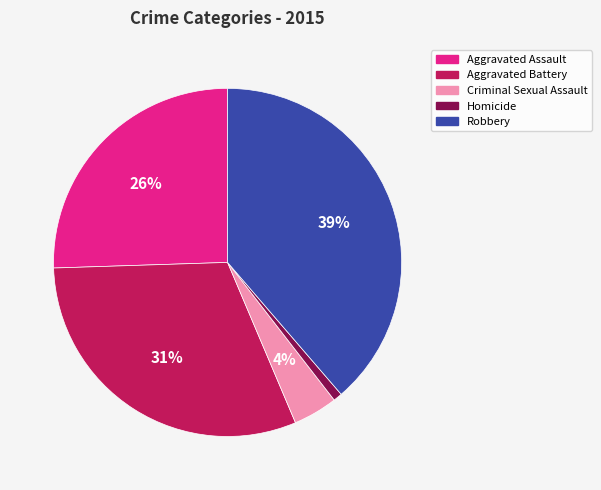

Is it true that Criminal Sexual Assault is 11% of the pie?

False